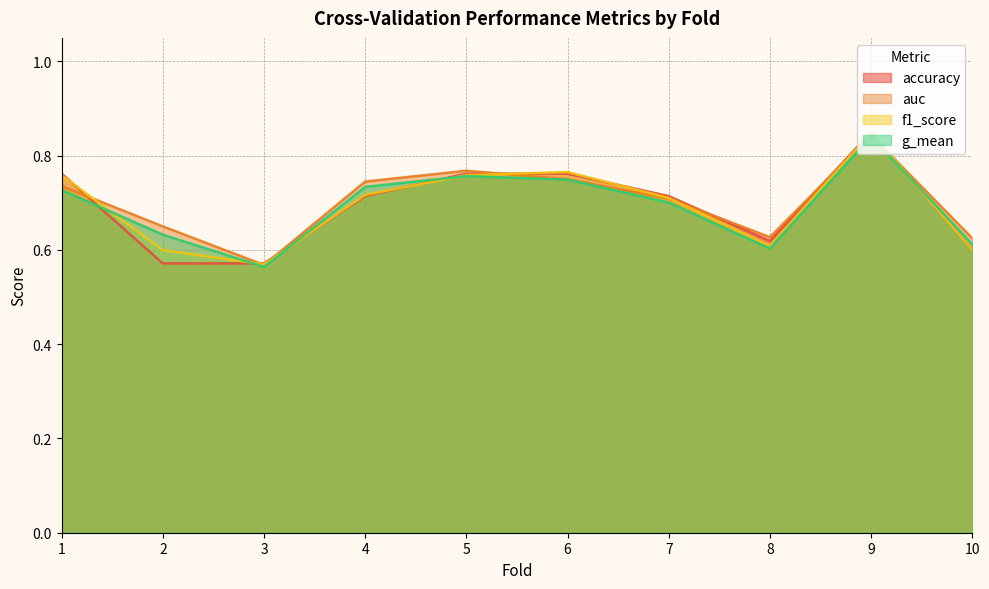

Which series has the widest spread of values?

f1_score